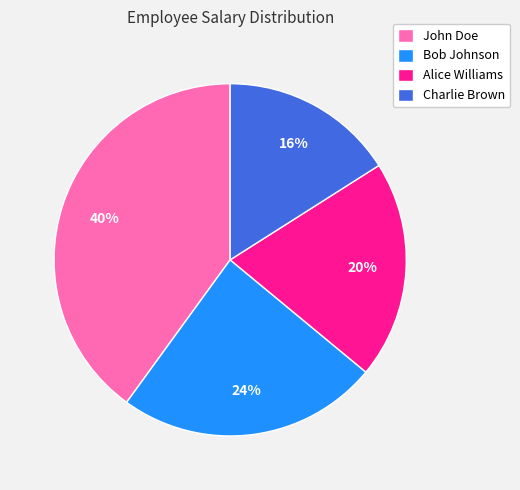

What percentage is the Charlie Brown slice, to the nearest percent?

16%